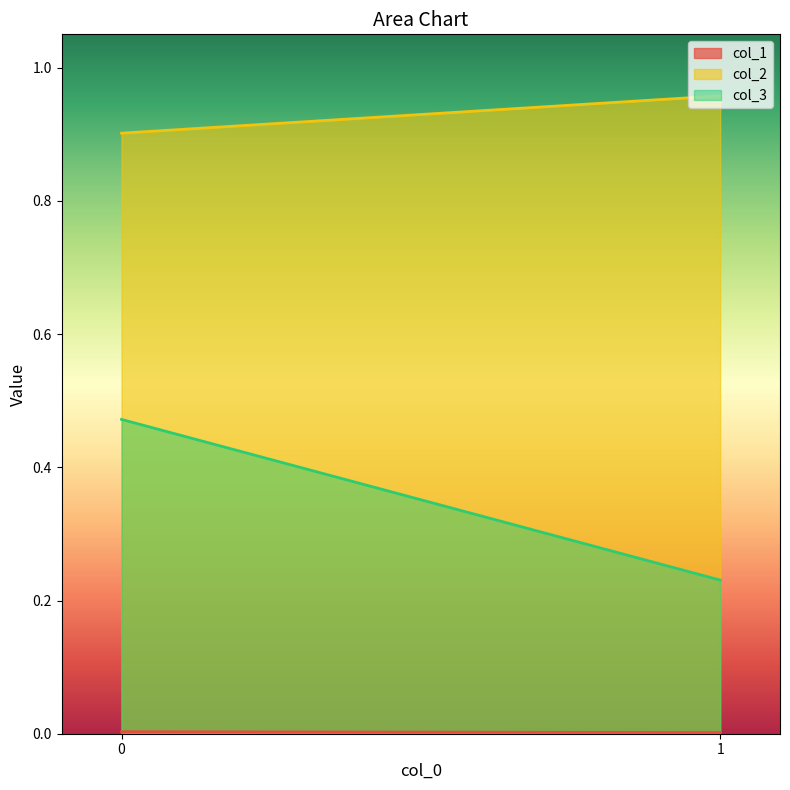

What is the sum of all col_3 values?

0.7